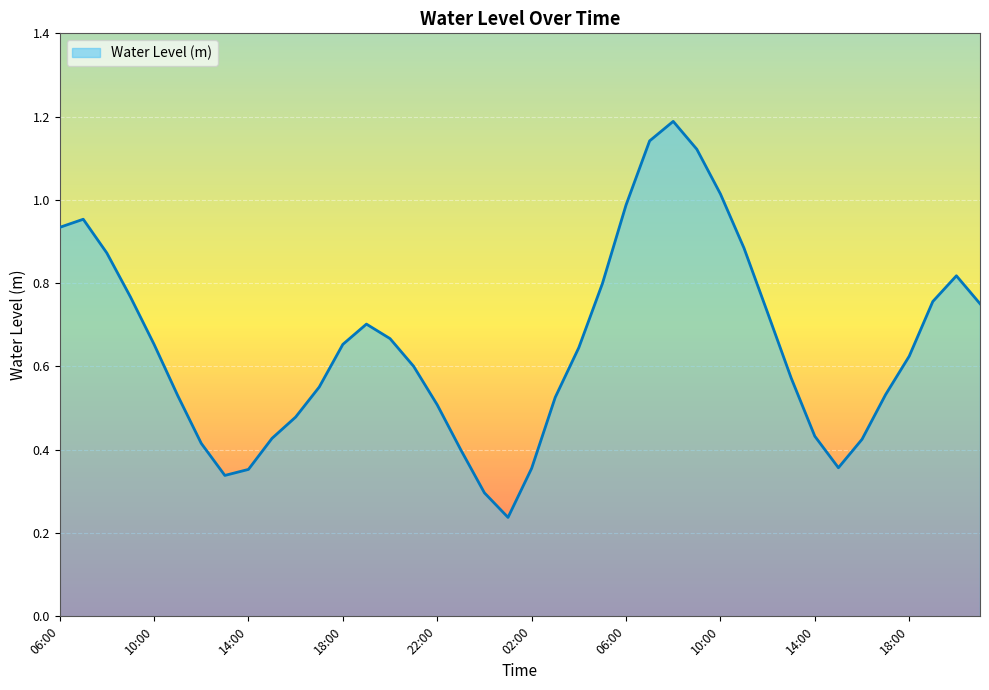

What is the maximum value shown in the chart?

1.2